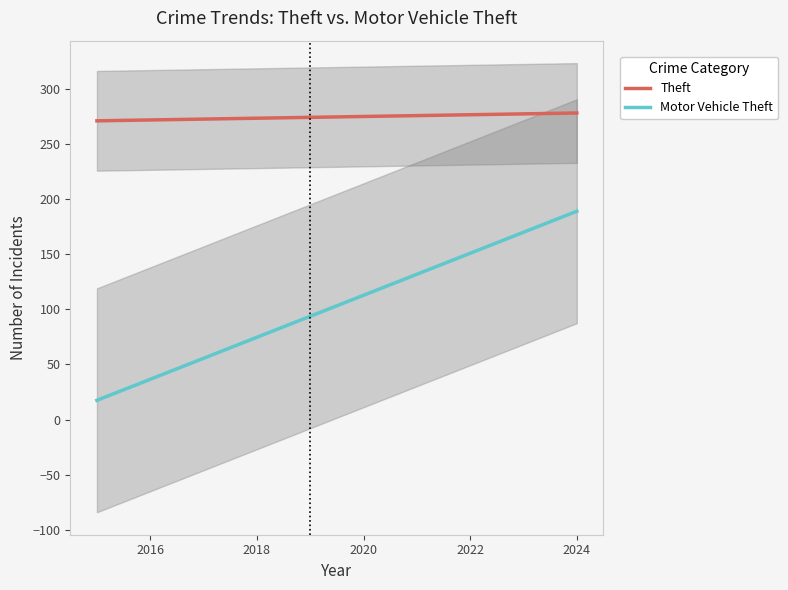

True or false: Theft has more than 1 points higher than both neighbors.

False